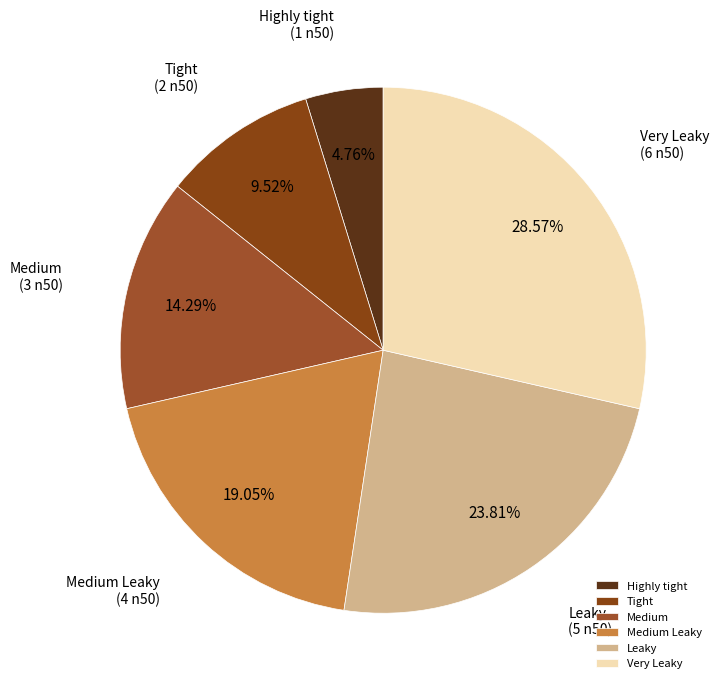

How many segments does this pie chart have?

6